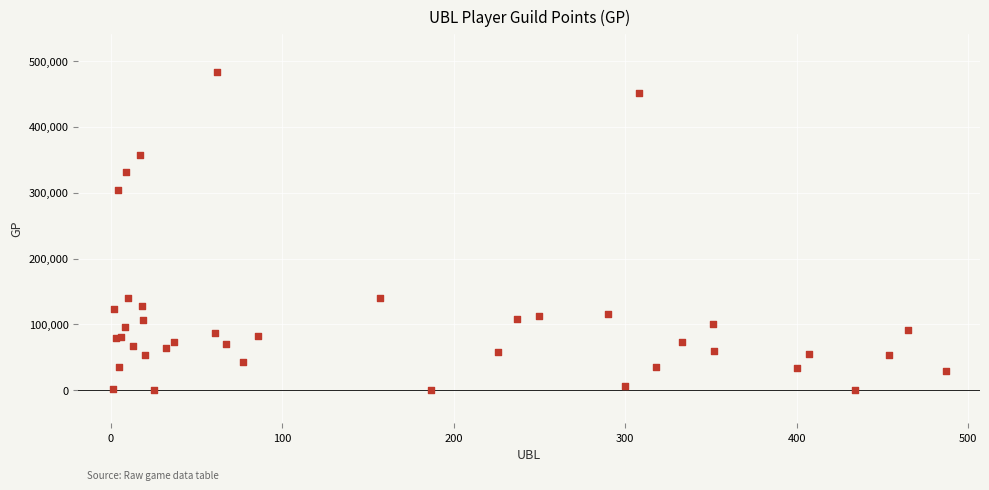

What Y value in the scatter plot is closest to 241629?

304239